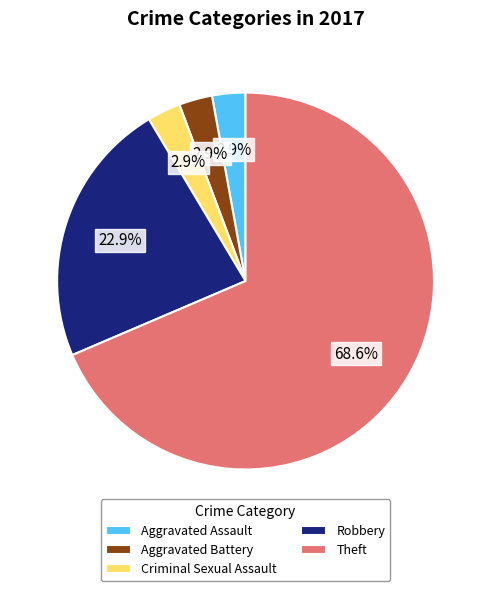

How many segments does this pie chart have?

5